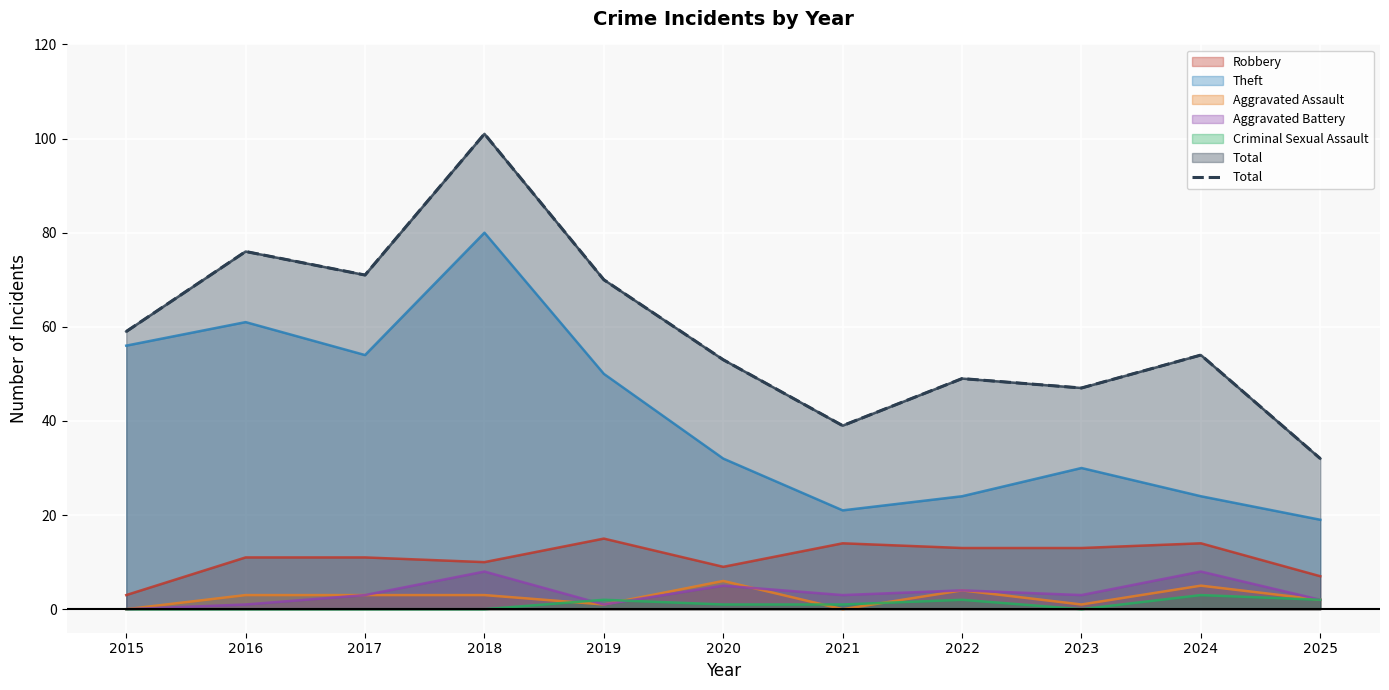

How many lines are shown in the chart?

1